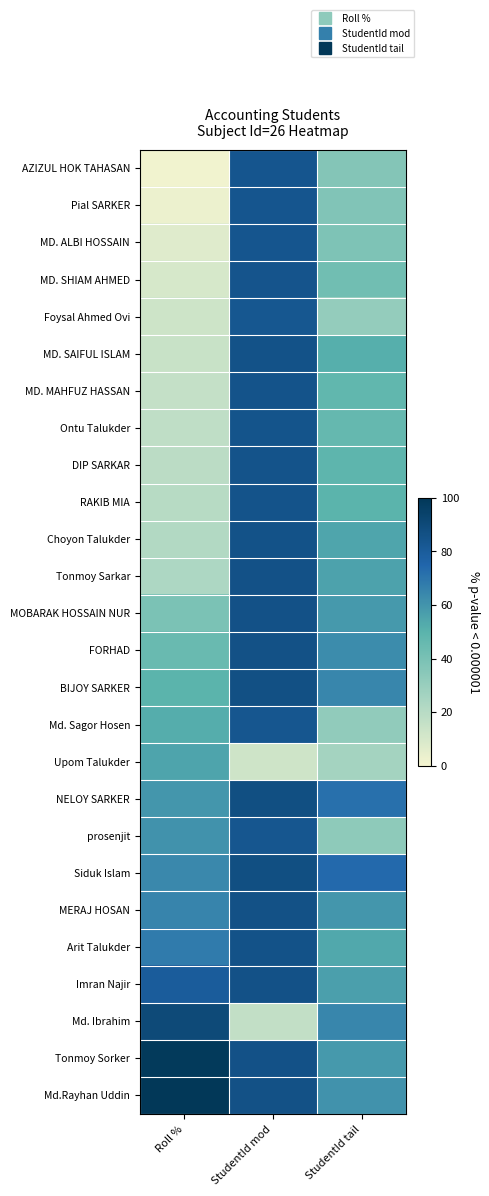

Reading right to left, extract all data points from this chart.

AZIZUL HOK TAHASAN: StudentId tail=36.4	StudentId mod=83.7	Roll %=1.4
Pial SARKER: StudentId tail=37.4	StudentId mod=83.8	Roll %=2.9
MD. ALBI HOSSAIN: StudentId tail=38.4	StudentId mod=83.9	Roll %=7.2
MD. SHIAM AHMED: StudentId tail=42.4	StudentId mod=84.3	Roll %=10.1
Foysal Ahmed Ovi: StudentId tail=31.3	StudentId mod=83.2	Roll %=13.0
MD. SAIFUL ISLAM: StudentId tail=51.5	StudentId mod=85.2	Roll %=14.5
MD. MAHFUZ HASSAN: StudentId tail=47.5	StudentId mod=84.8	Roll %=15.9
Ontu Talukder: StudentId tail=46.5	StudentId mod=84.7	Roll %=17.4
DIP SARKAR: StudentId tail=48.5	StudentId mod=84.9	Roll %=18.8
RAKIB MIA: StudentId tail=49.5	StudentId mod=85.0	Roll %=20.3
Choyon Talukder: StudentId tail=54.5	StudentId mod=85.5	Roll %=21.7
Tonmoy Sarkar: StudentId tail=55.6	StudentId mod=85.6	Roll %=23.2
MOBARAK HOSSAIN NUR: StudentId tail=58.6	StudentId mod=85.9	Roll %=39.1
FORHAD: StudentId tail=62.6	StudentId mod=86.3	Roll %=44.9
BIJOY SARKER: StudentId tail=64.6	StudentId mod=86.5	Roll %=49.3
Md. Sagor Hosen: StudentId tail=32.3	StudentId mod=83.3	Roll %=52.2
Upom Talukder: StudentId tail=26.3	StudentId mod=12.6	Roll %=55.1
NELOY SARKER: StudentId tail=71.7	StudentId mod=87.2	Roll %=59.4
prosenjit: StudentId tail=33.3	StudentId mod=83.4	Roll %=60.9
Siduk Islam: StudentId tail=73.7	StudentId mod=87.4	Roll %=63.8
MERAJ HOSAN: StudentId tail=59.6	StudentId mod=86.0	Roll %=65.2
Arit Talukder: StudentId tail=53.5	StudentId mod=85.4	Roll %=68.1
Imran Najir: StudentId tail=56.6	StudentId mod=85.7	Roll %=79.7
Md. Ibrahim: StudentId tail=64.6	StudentId mod=16.4	Roll %=89.9
Tonmoy Sorker: StudentId tail=58.6	StudentId mod=85.9	Roll %=98.6
Md.Rayhan Uddin: StudentId tail=60.6	StudentId mod=86.1	Roll %=100.0